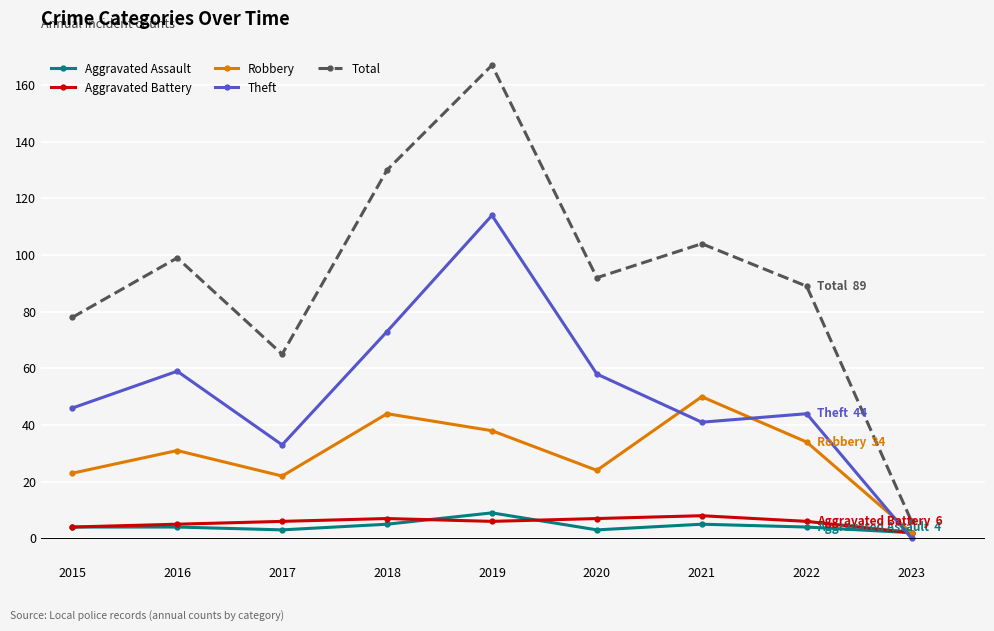

At how many categories does at least one series exceed 93?

4